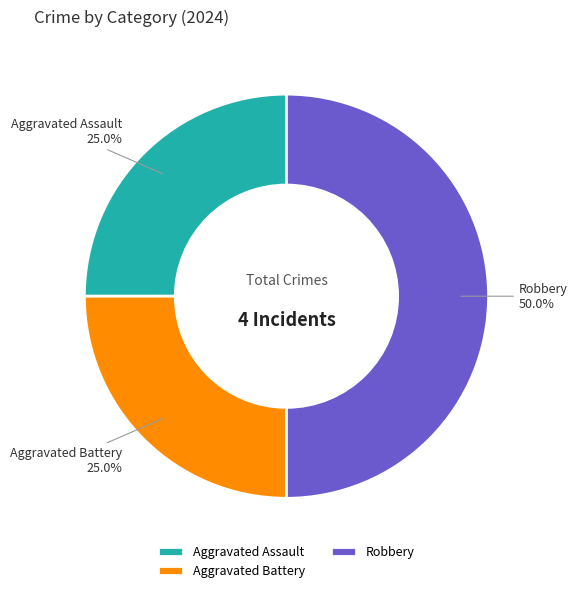

Is it true that Aggravated Assault is 25% of the pie?

True